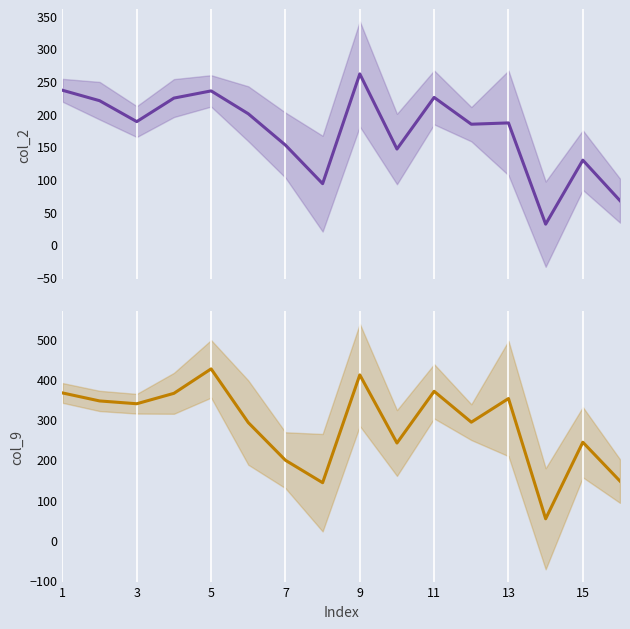

How many series are shown in this chart?

2